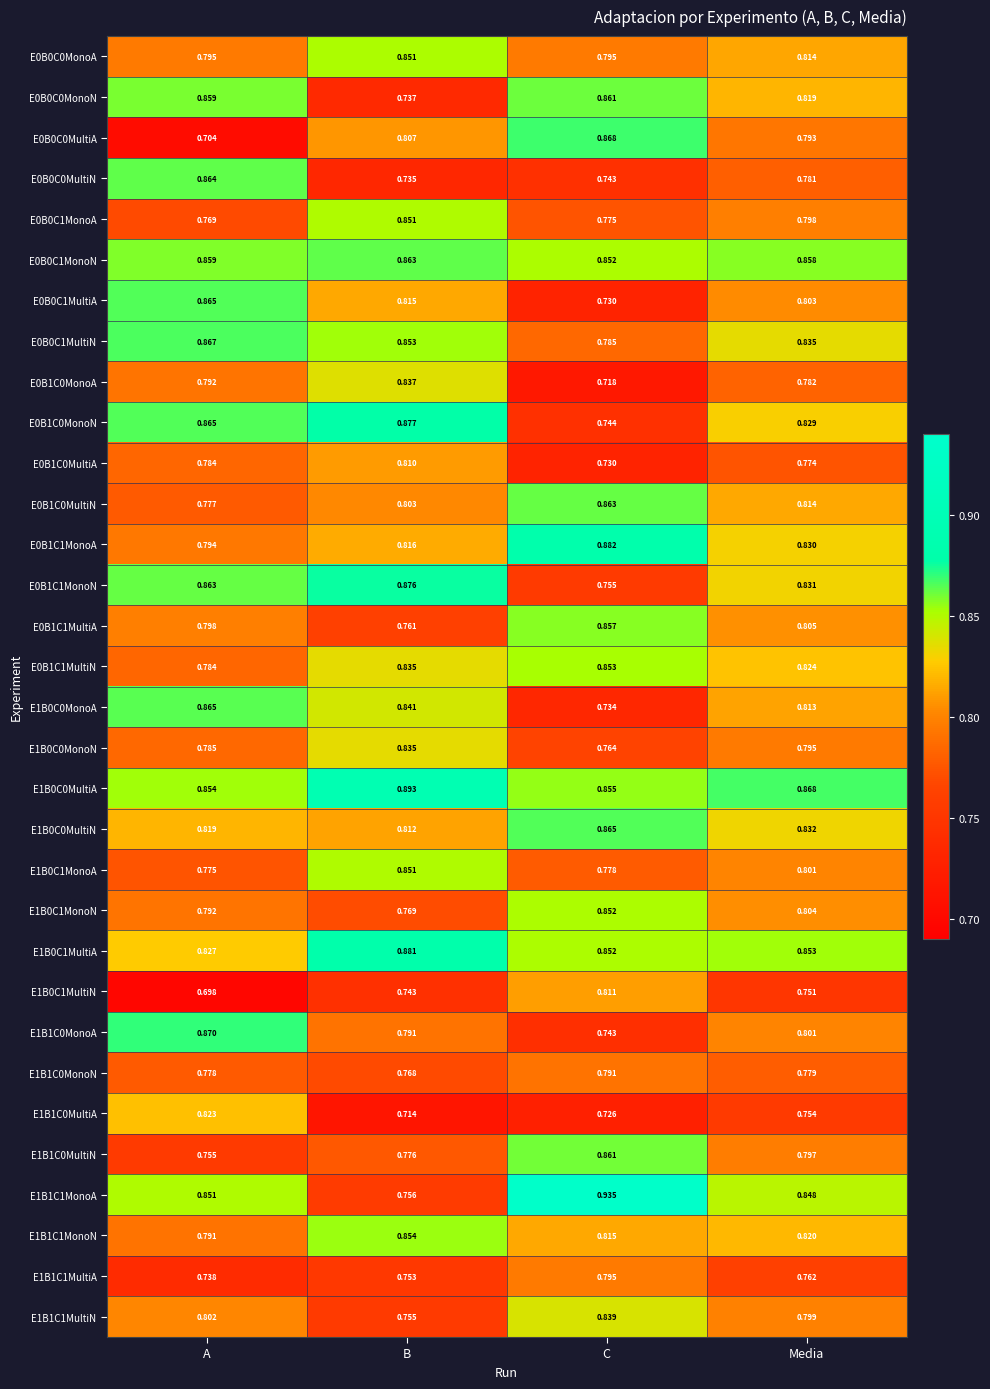

At which category is the sum across all series the highest?

B